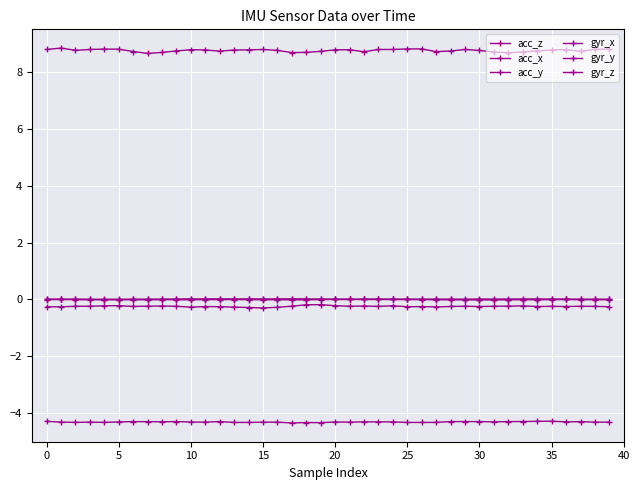

Where is the first local maximum for gyr_y?

5